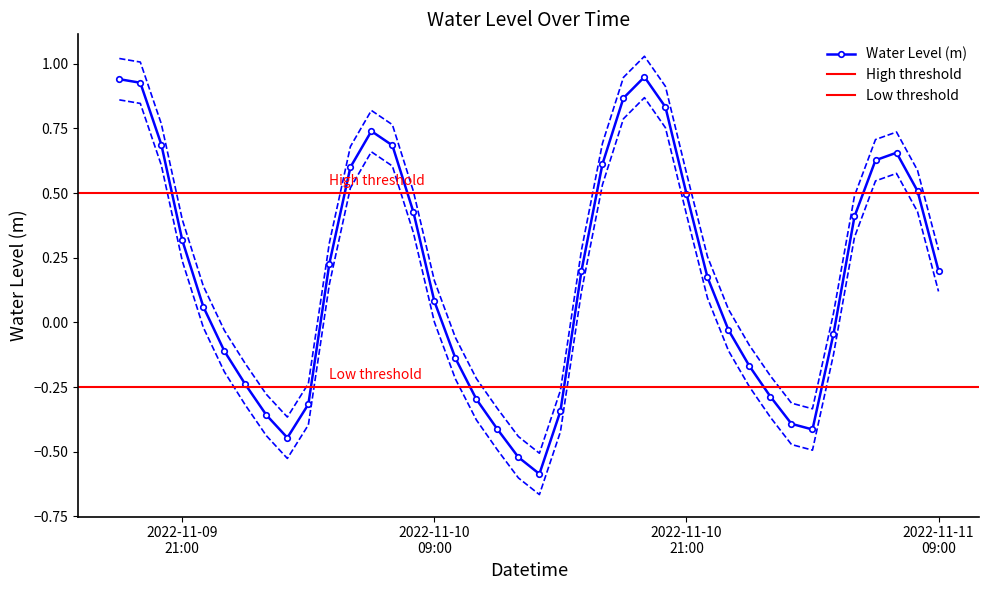

What value does the data have at 2022-11-09 22:00:00?

0.1